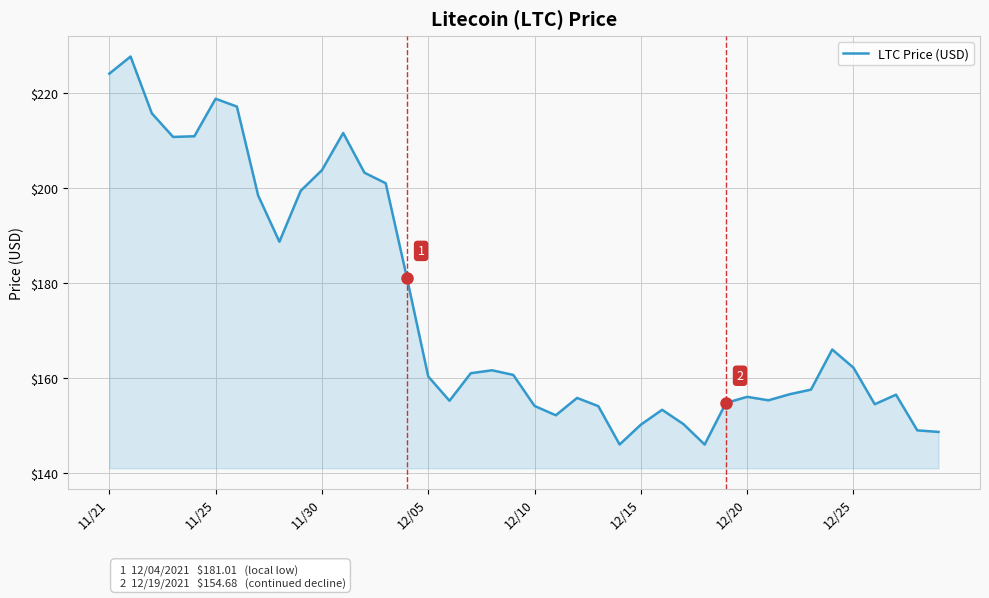

What is the difference between the maximum and minimum values?

81.8